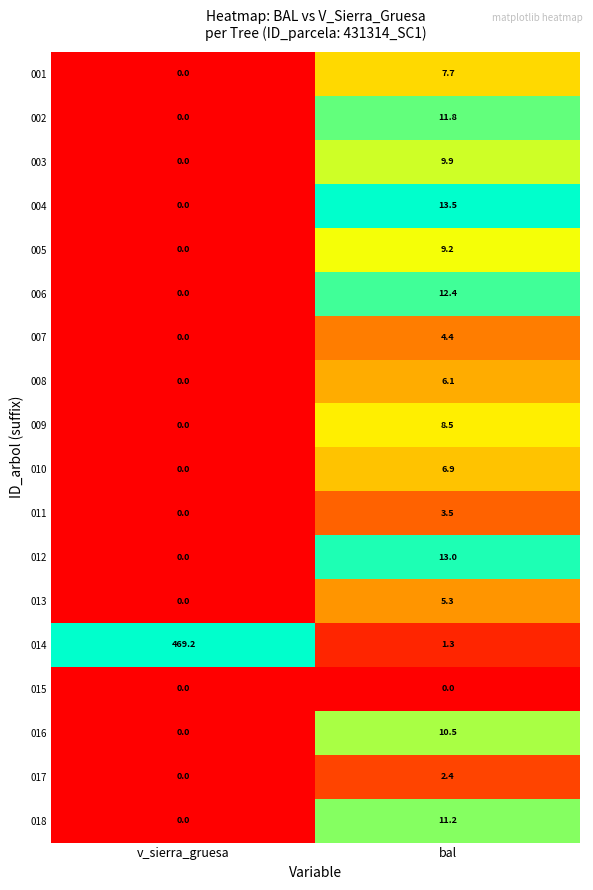

What is the average value of the 010 series?

3.5